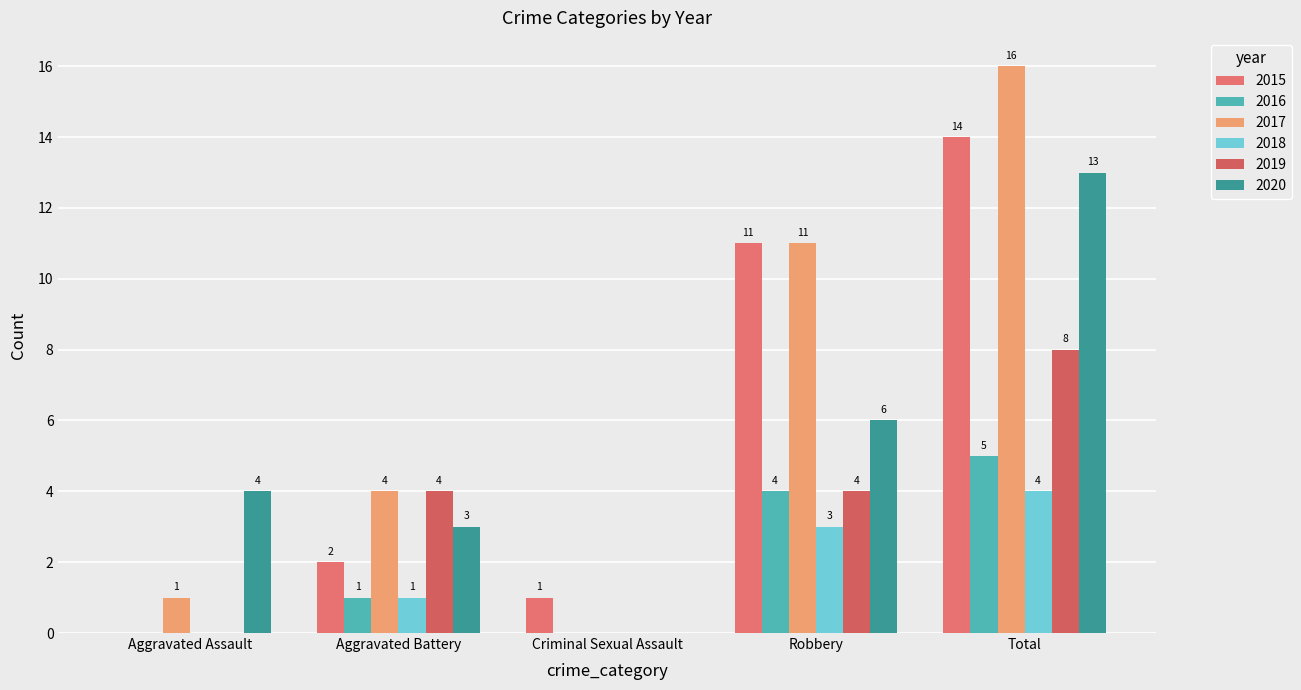

How many values in 2017 are above zero?

4